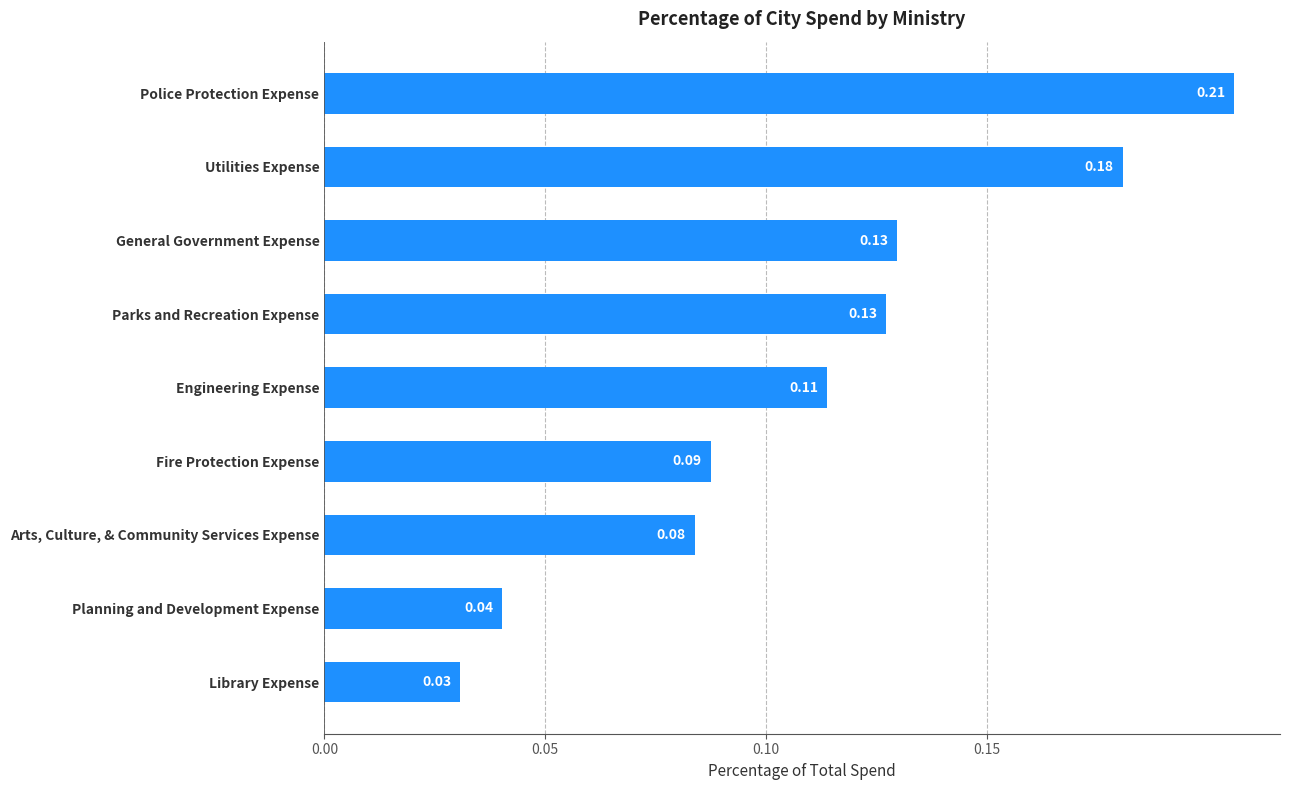

What is the sum of all values?

1.0